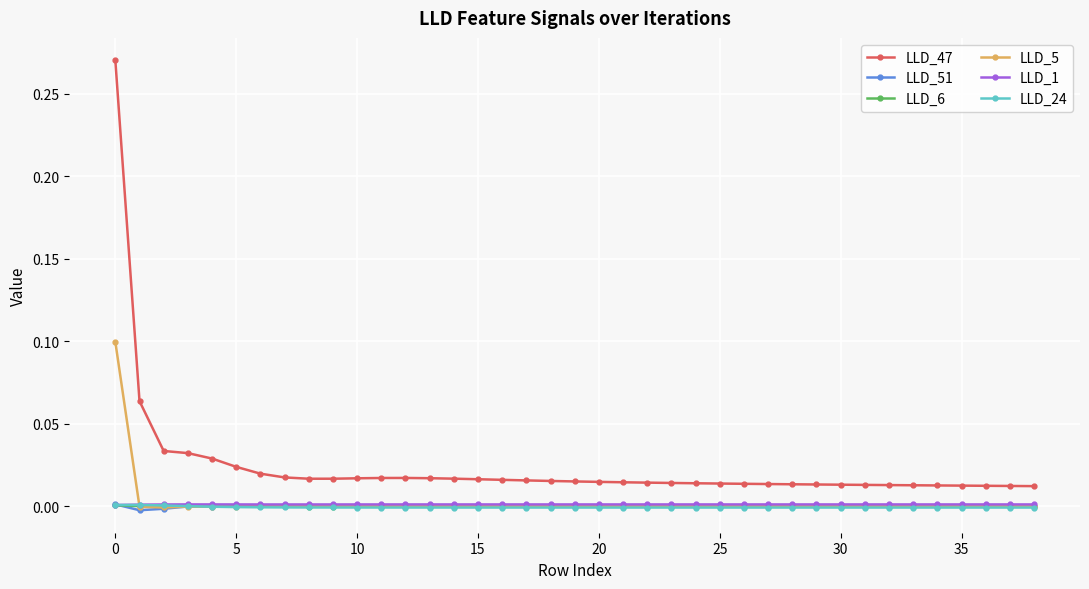

What is the sum of all LLD_47 values?

0.9